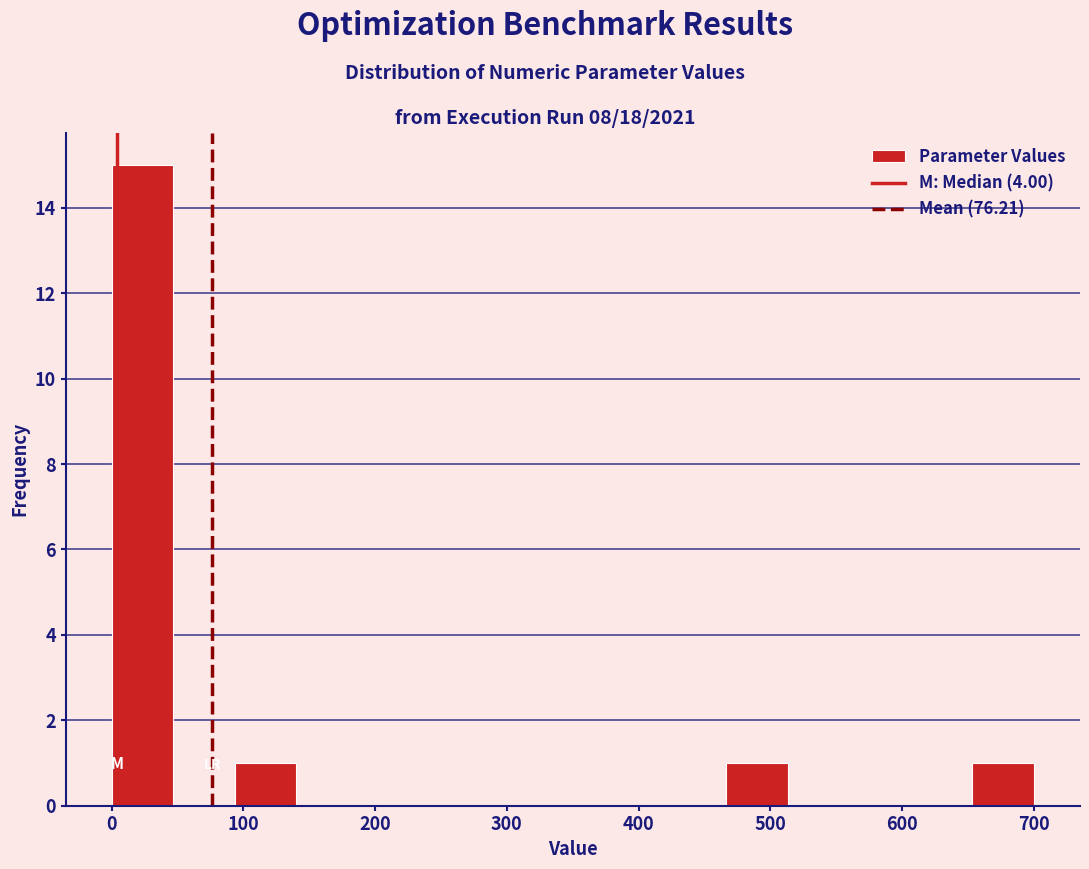

What is the height of the bar covering 0 to 50 on the x-axis? Neither the bar edges nor the heights are printed on the chart, so give them approximately, as read against the axes.

15